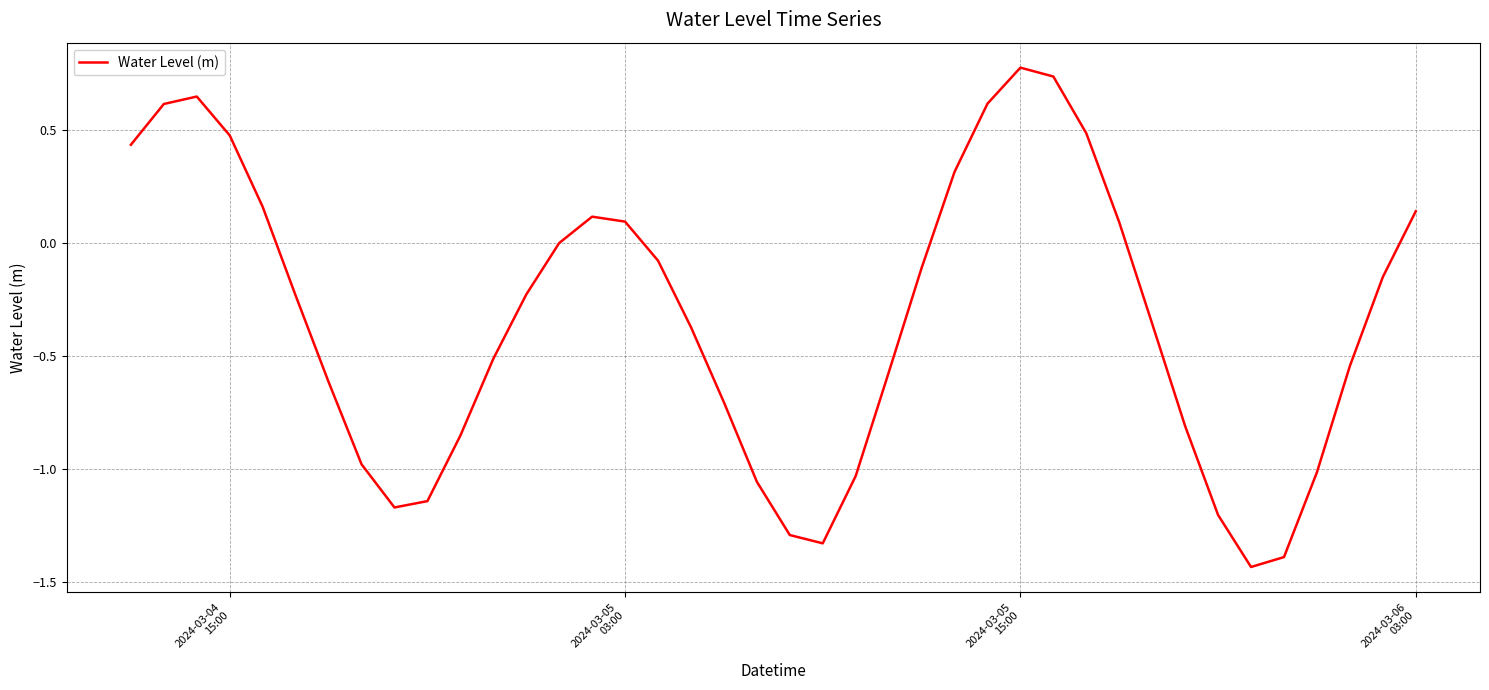

Does the chart display data point markers on the line(s)?

No